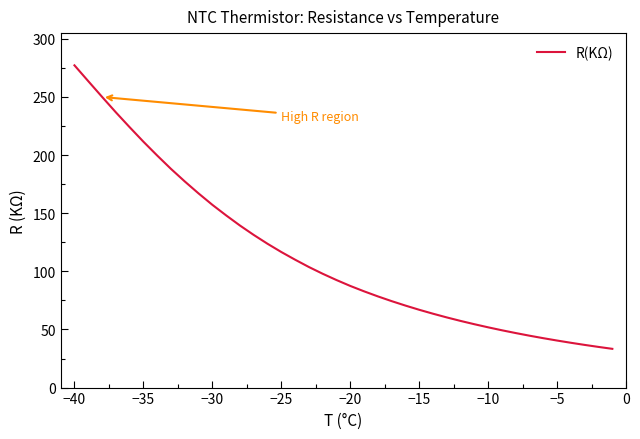

What is the minimum value shown in the chart?

33.3